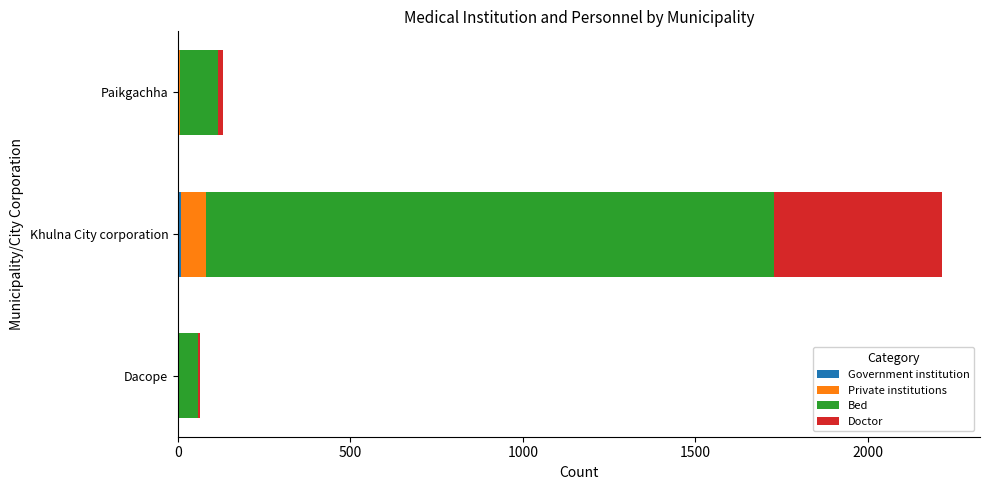

At which category is the sum across all series the highest?

Khulna City corporation